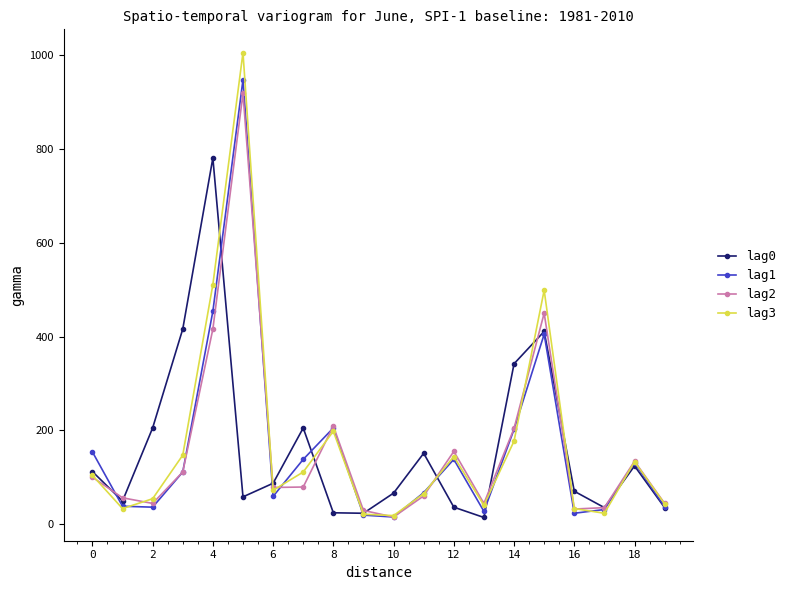

How many values in the lag0 series are below 87?

10